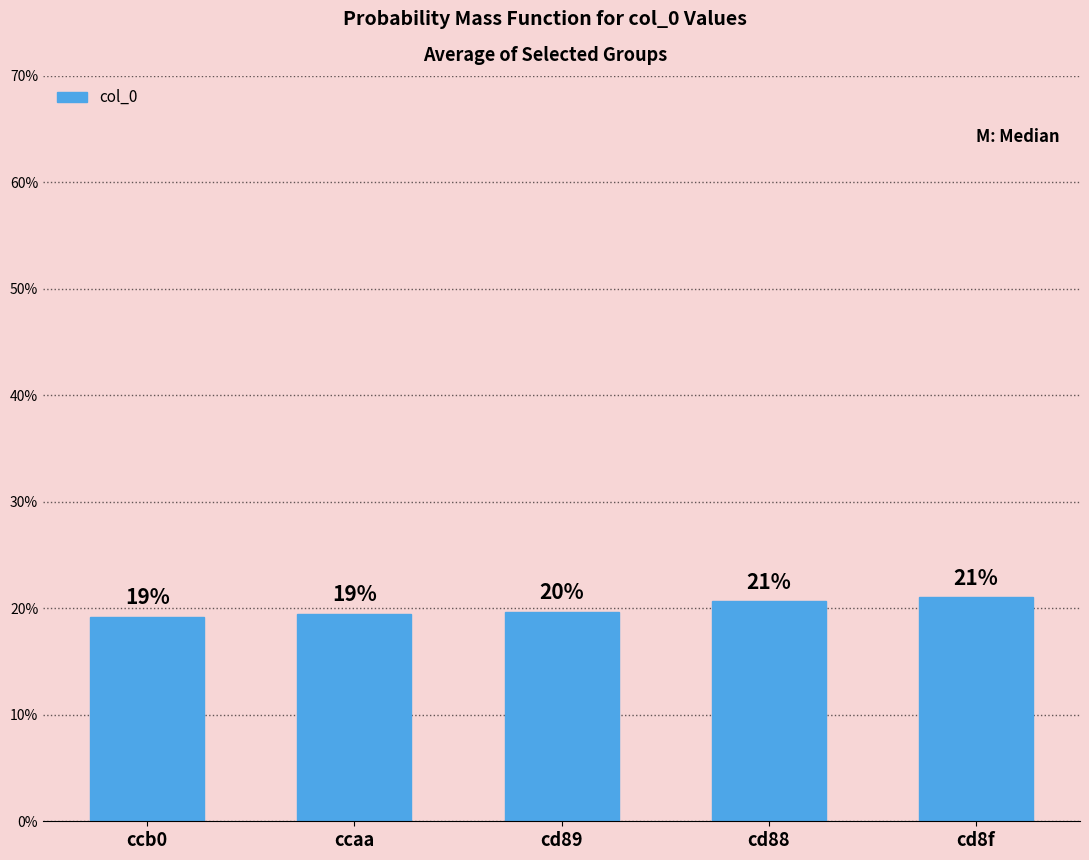

Does the chart contain any negative values?

No